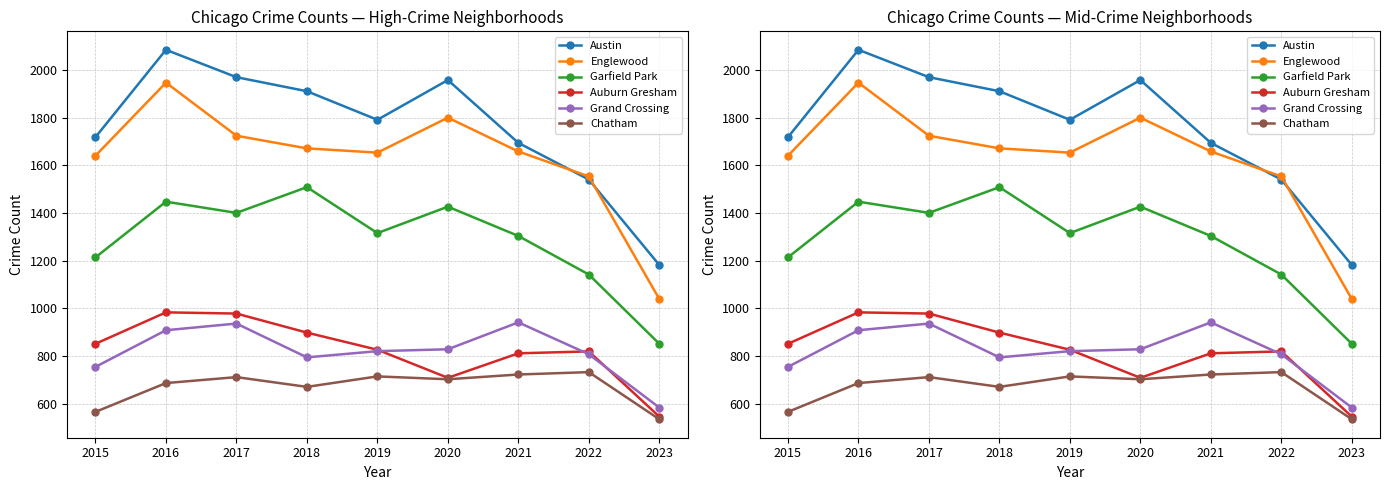

Is the value of Englewood at 2017 greater than the value of Grand Crossing at 2018?

Yes